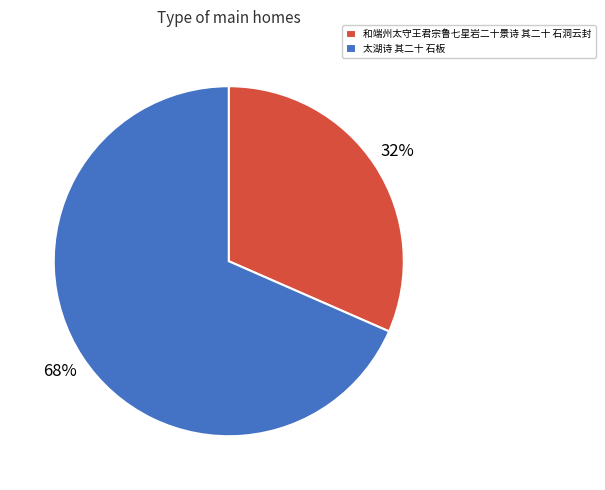

Is the sum of 太湖诗 其二十 石板 and 和端州太守王君宗鲁七星岩二十景诗 其二十 石洞云封 greater than half?

Yes